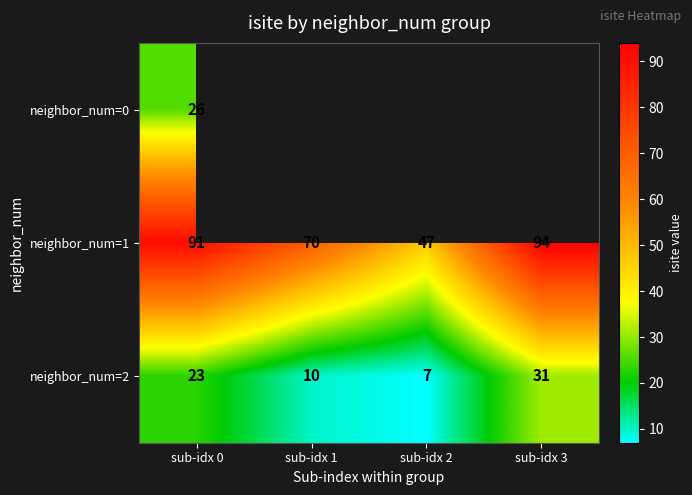

What is the sum of the neighbor_num=2 values at sub-idx 2 and sub-idx 3?

38